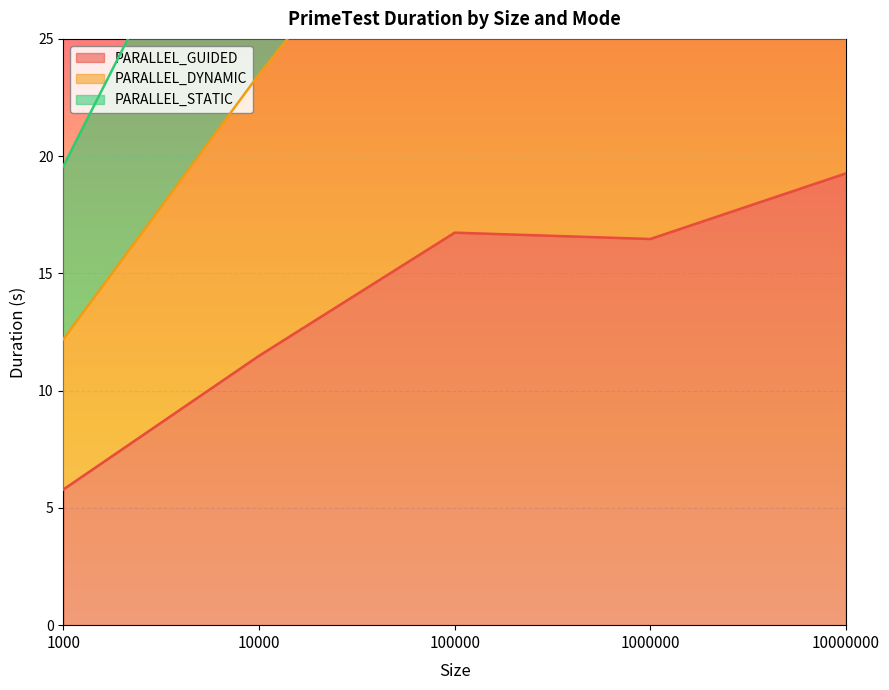

Which series has the widest spread of values?

PARALLEL_STATIC